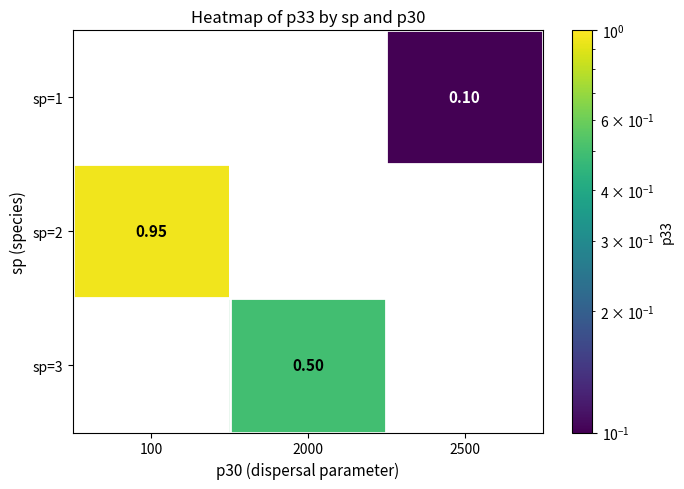

How many data points in sp=3 are above 0?

1